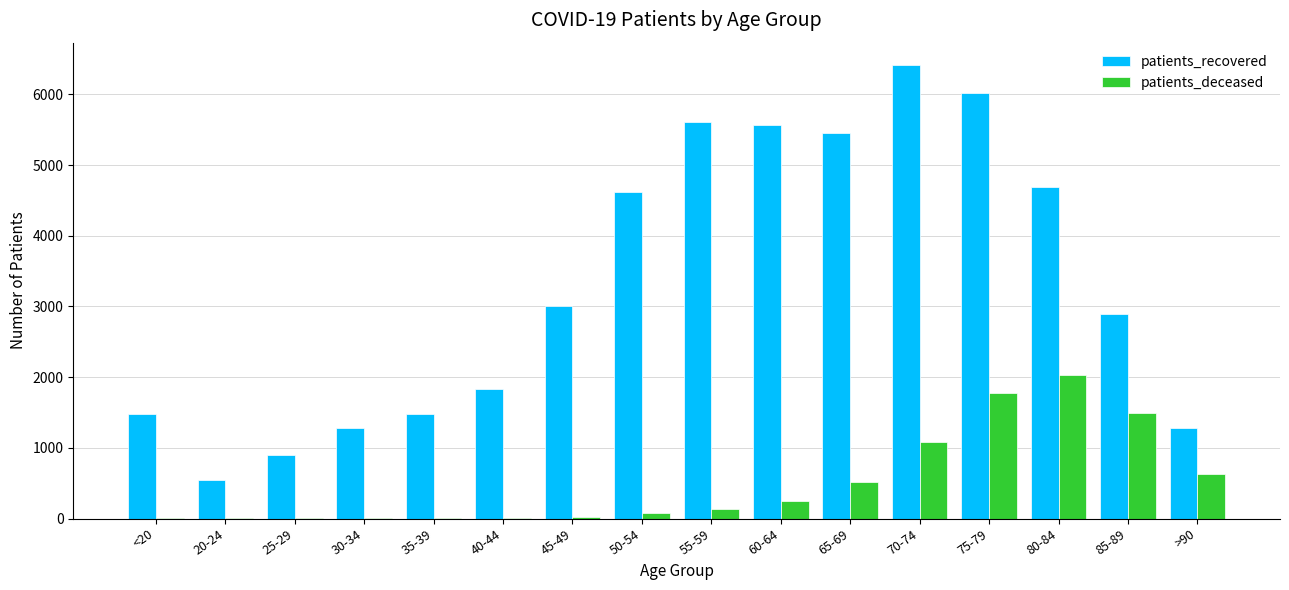

What are all the series names shown in the legend?

patients_recovered, patients_deceased